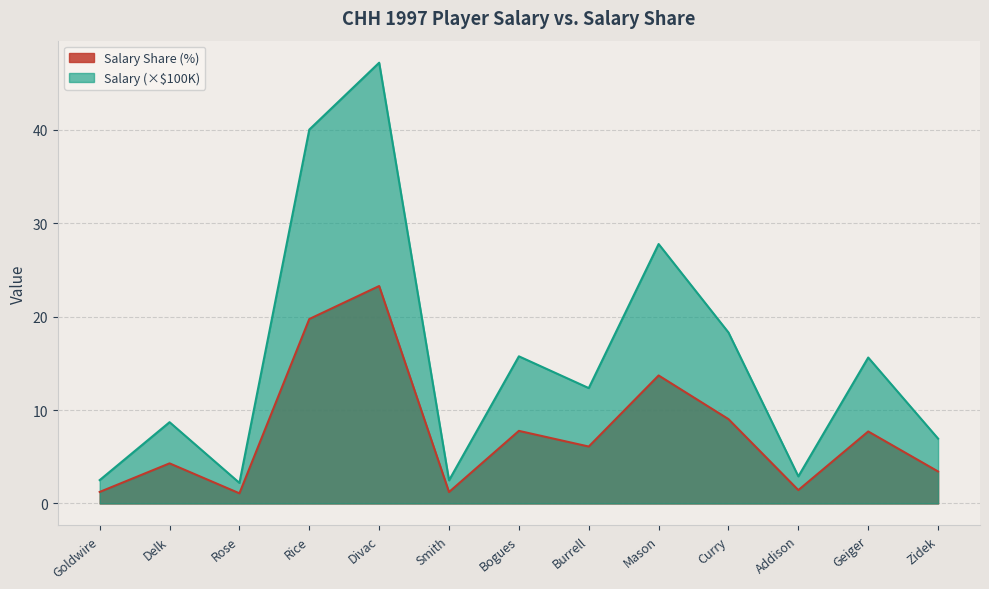

Rank the series by their average value, from highest to lowest.

Salary (×$100K), Salary Share (%)